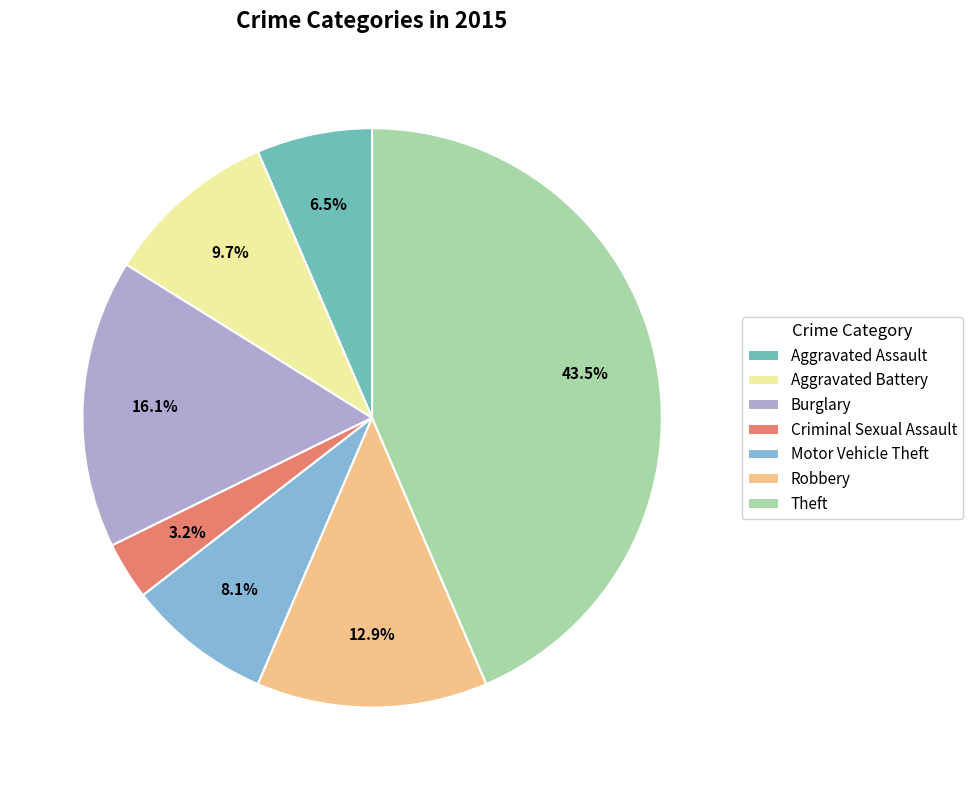

Combined, do Criminal Sexual Assault and Motor Vehicle Theft account for over 50%?

No